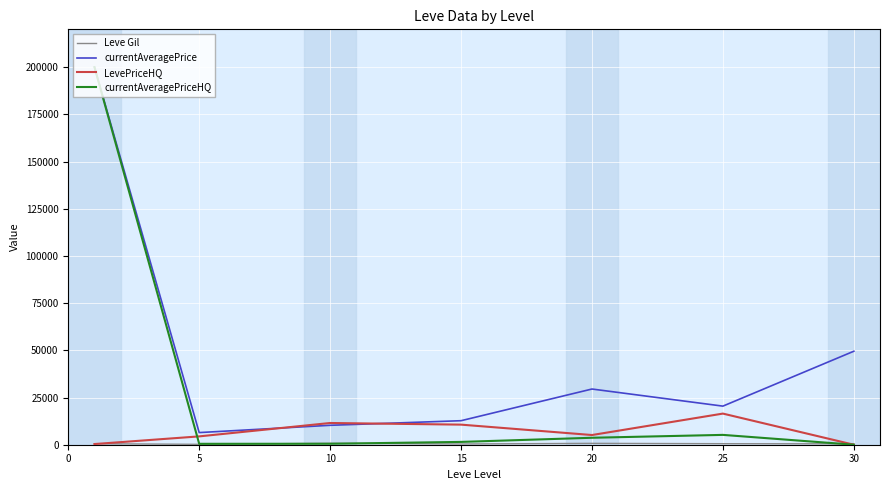

Which series has the largest total across all categories?

currentAveragePrice